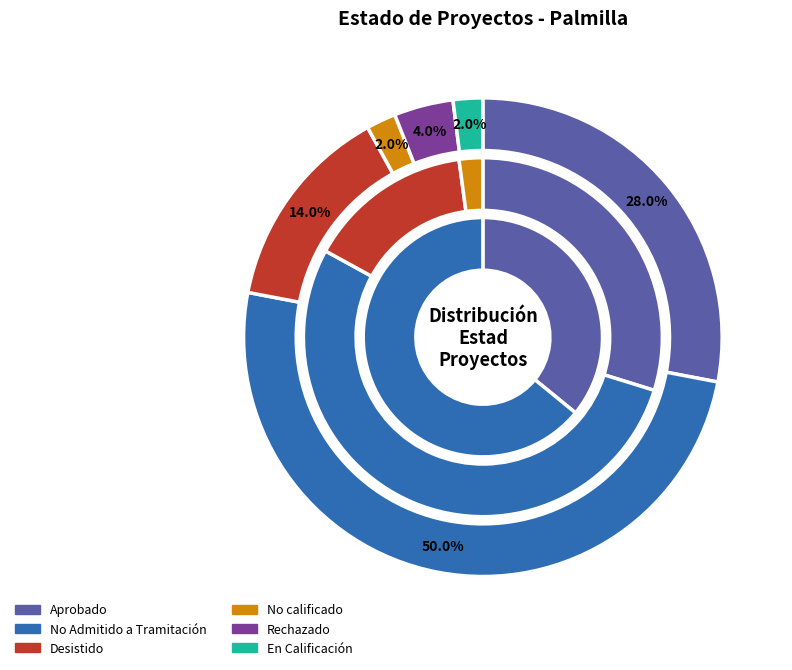

How many slices are in this pie chart?

6